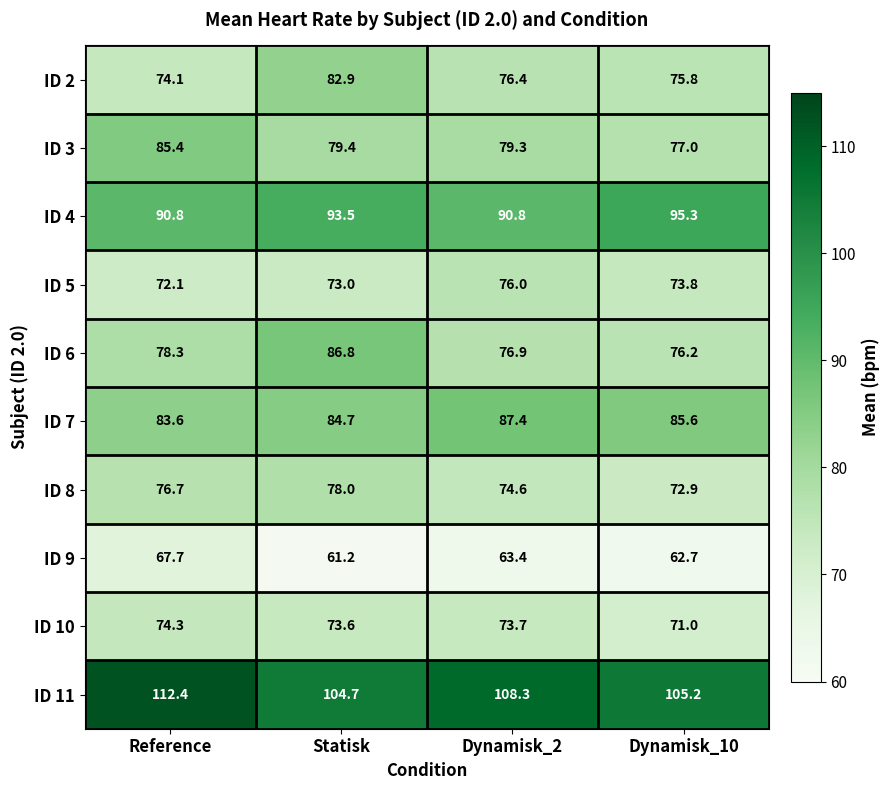

Rank the series at Dynamisk_10 from lowest to highest value.

ID 9, ID 10, ID 8, ID 5, ID 2, ID 6, ID 3, ID 7, ID 4, ID 11